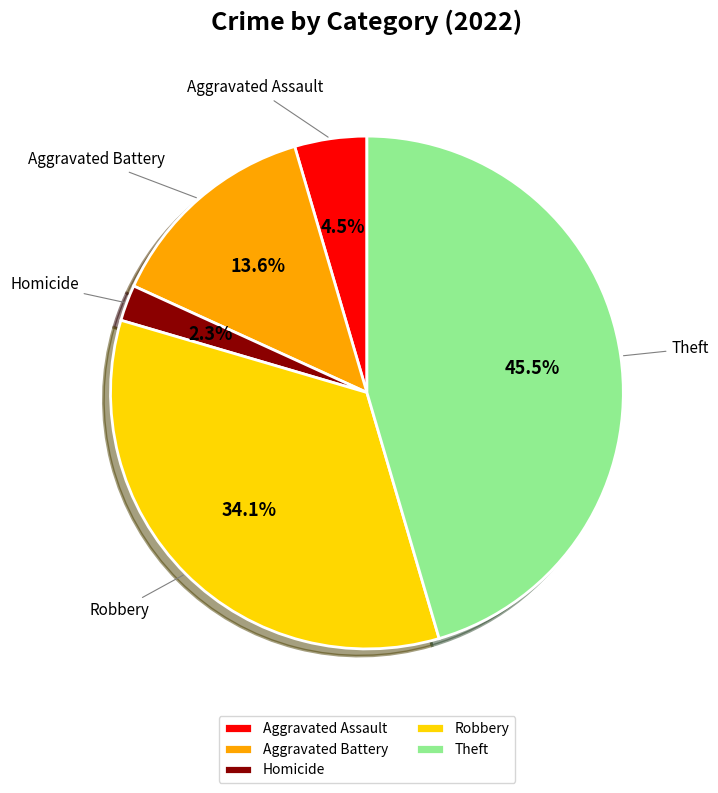

How many slices are in this pie chart?

5